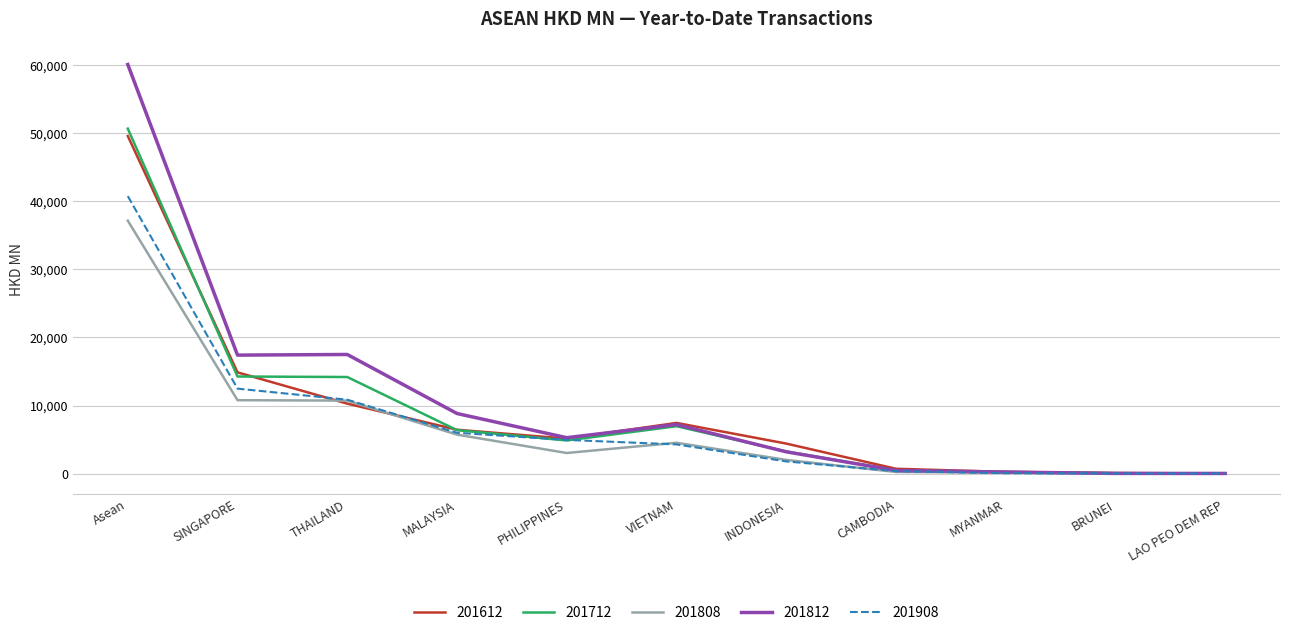

True or false: 201908 has more than 2 points higher than both neighbors.

False